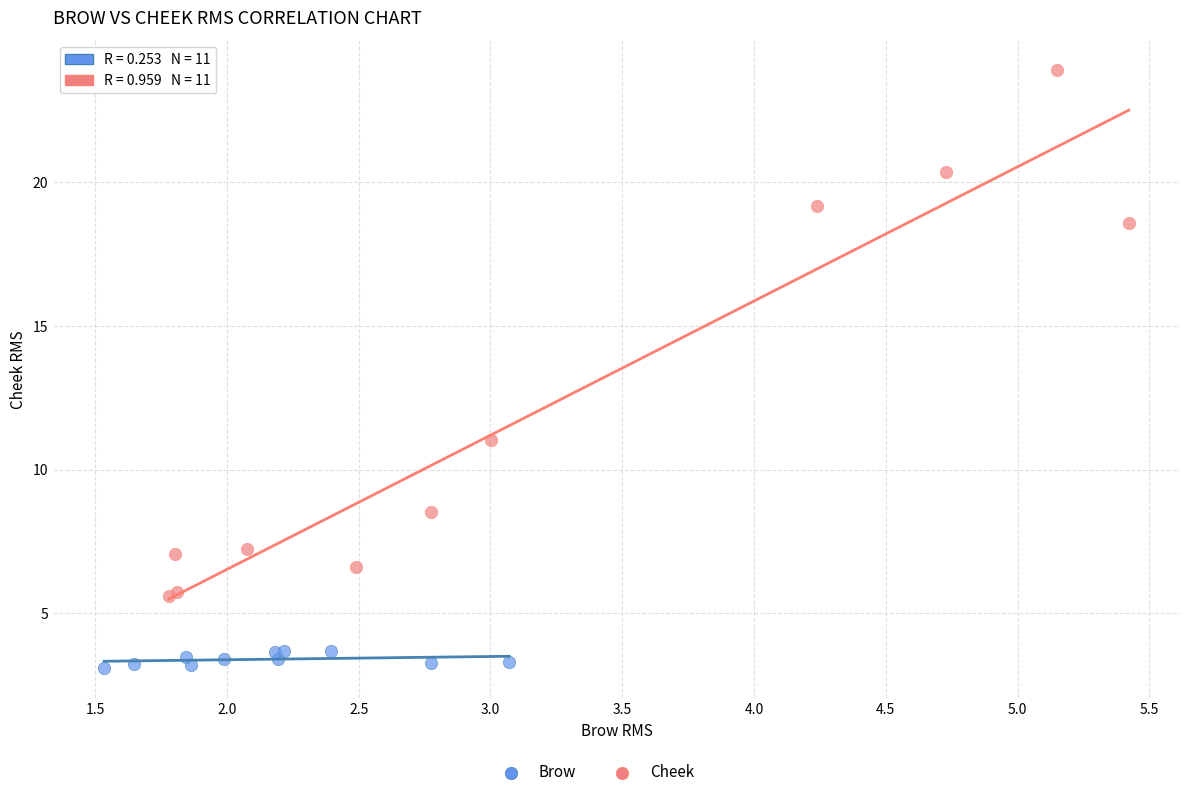

Which series has the widest spread of Y values?

Cheek